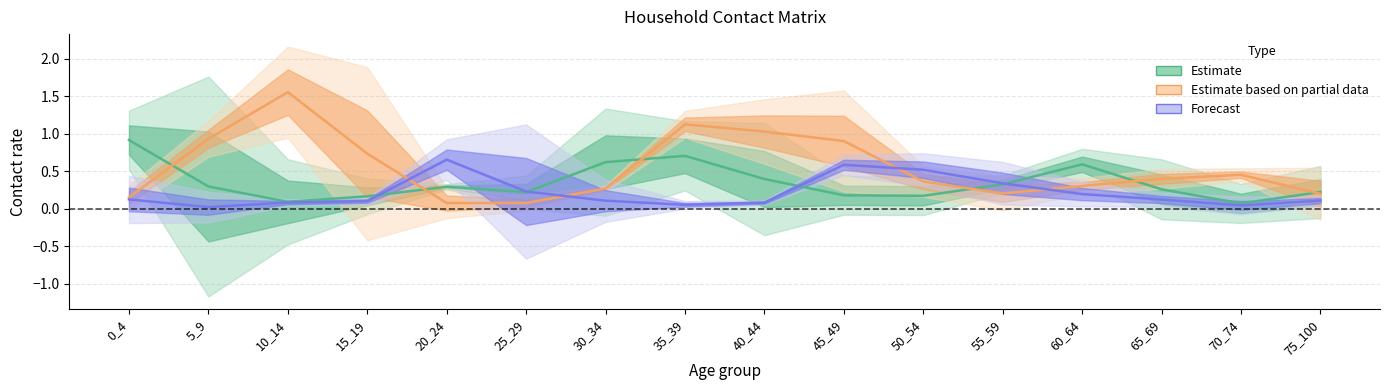

At how many categories does at least one series exceed 1?

3